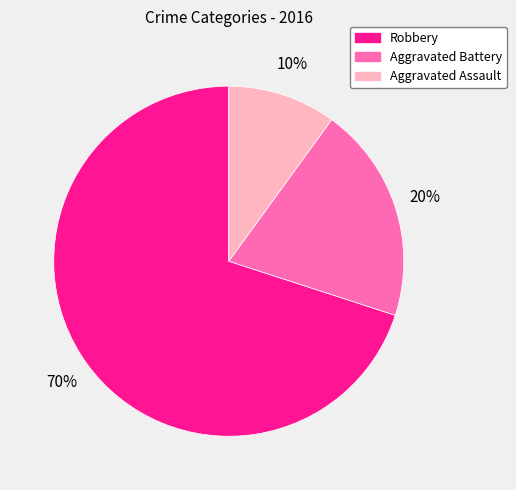

Which category has the smallest portion of the pie?

Aggravated Assault